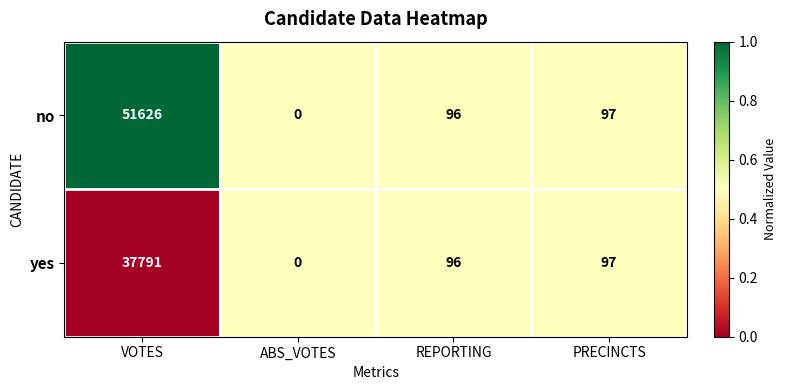

At which label does yes first exceed 97?

VOTES